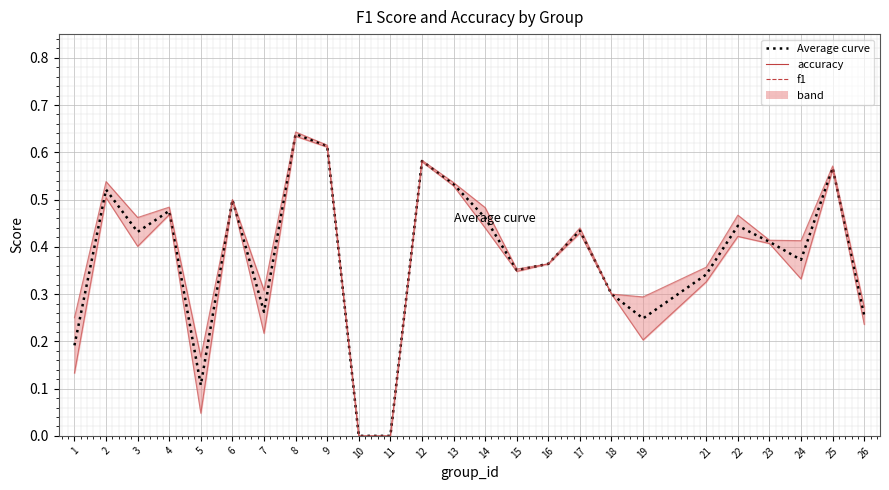

What is the sum of the accuracy values at 24 and 10?

0.4